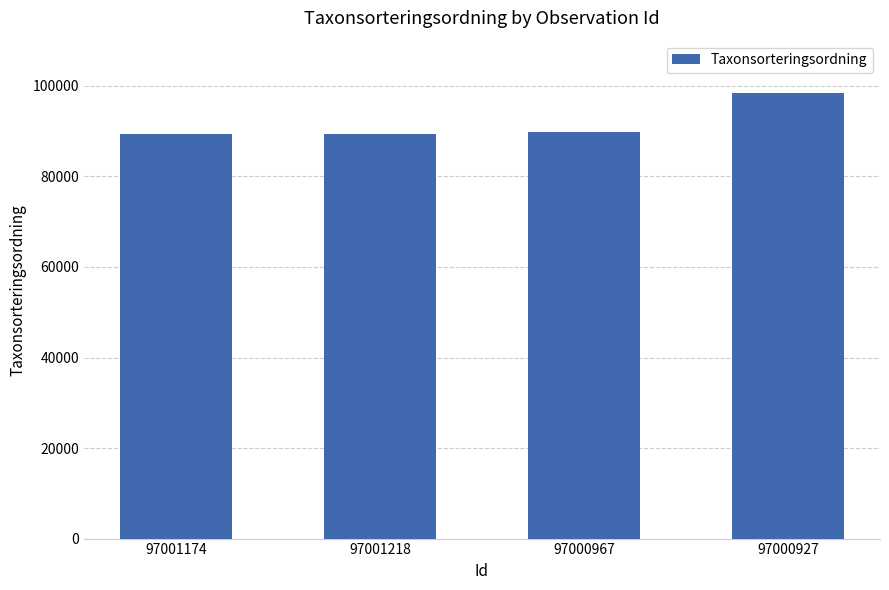

Read the value at 97000927.

98520